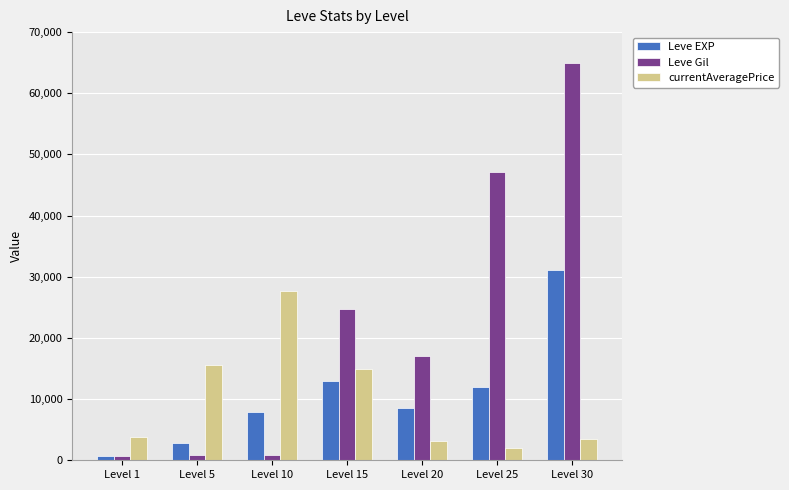

How many data points in currentAveragePrice are less than 3763?

3